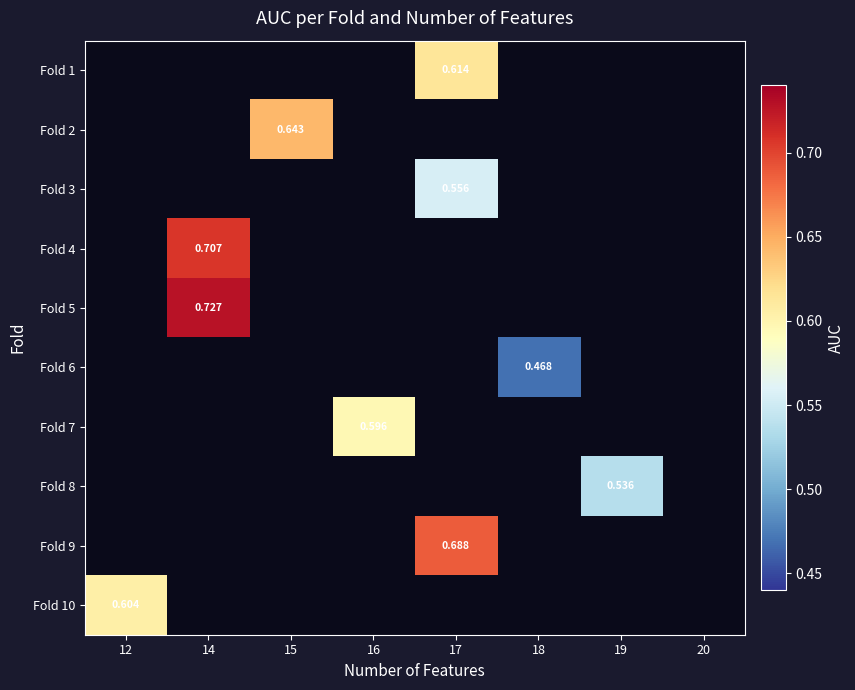

How many data points in Fold 1 are above 0?

1